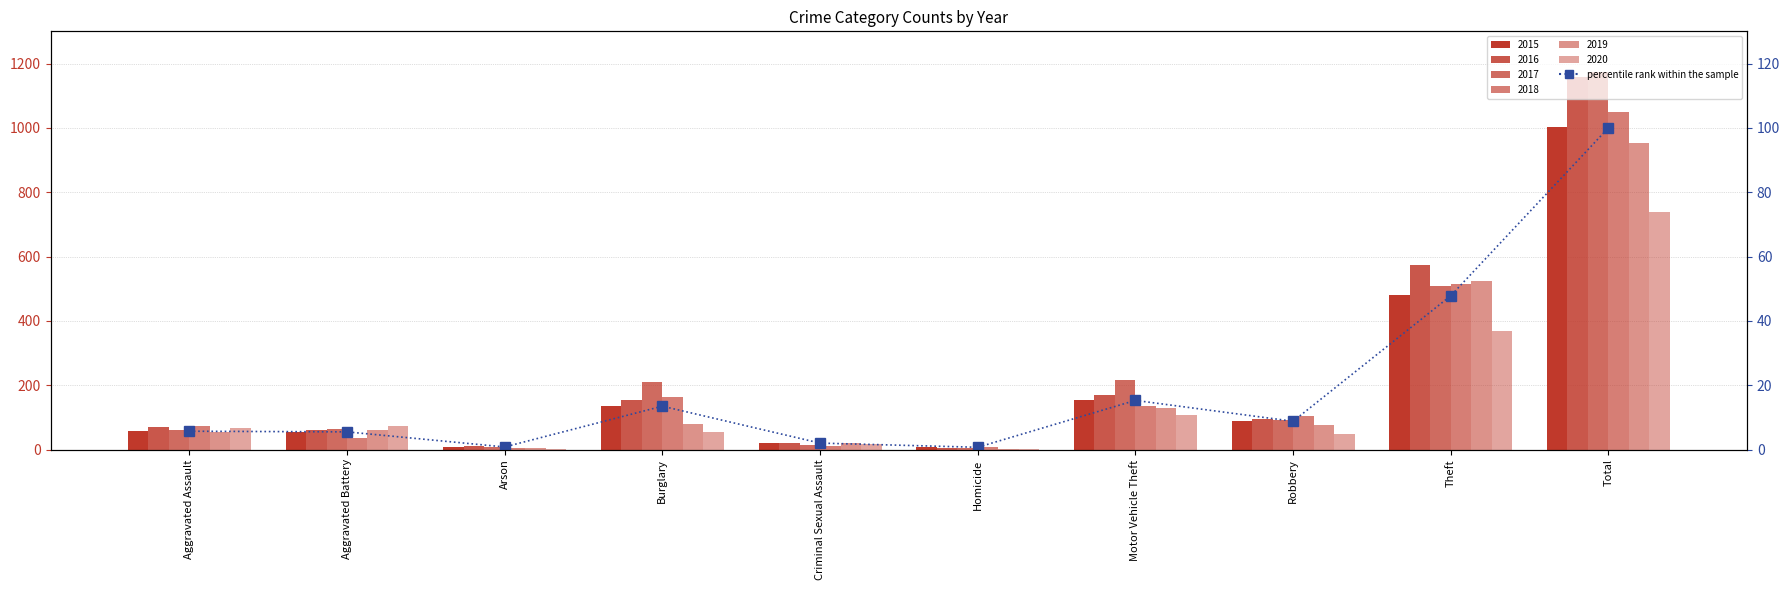

At which label is the value closest to 50?

Theft